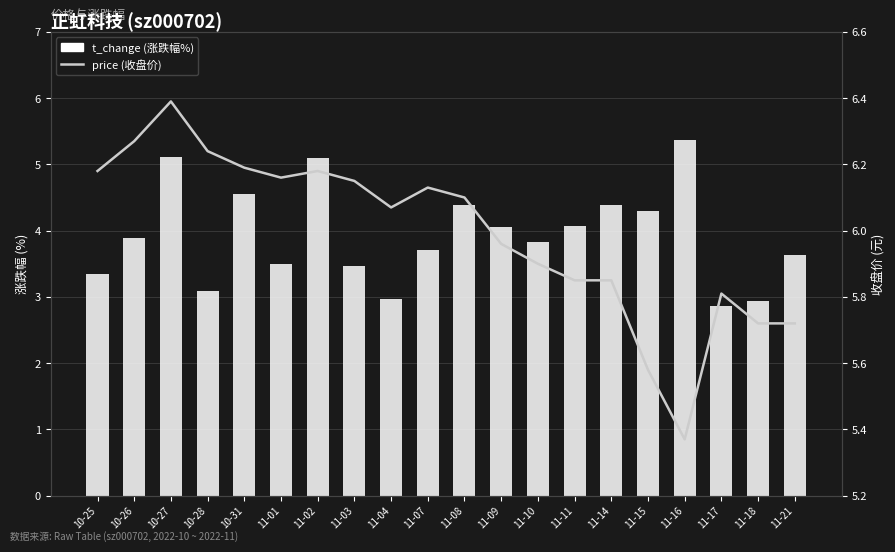

Count the number of categories in the chart.

20